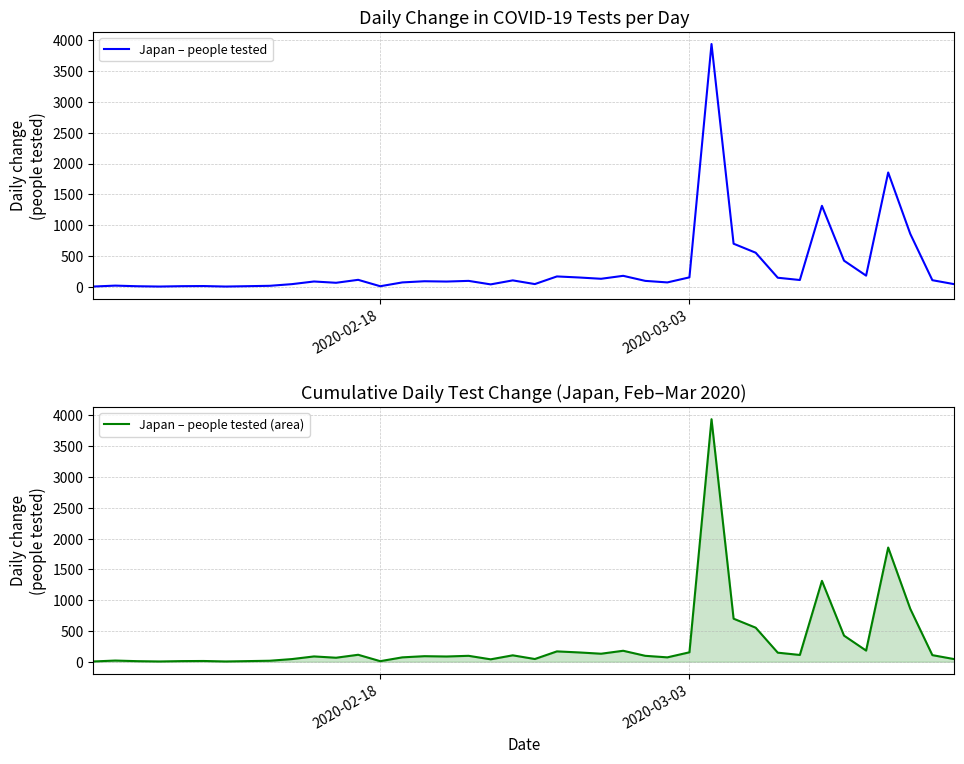

How many lines are shown in the chart?

2